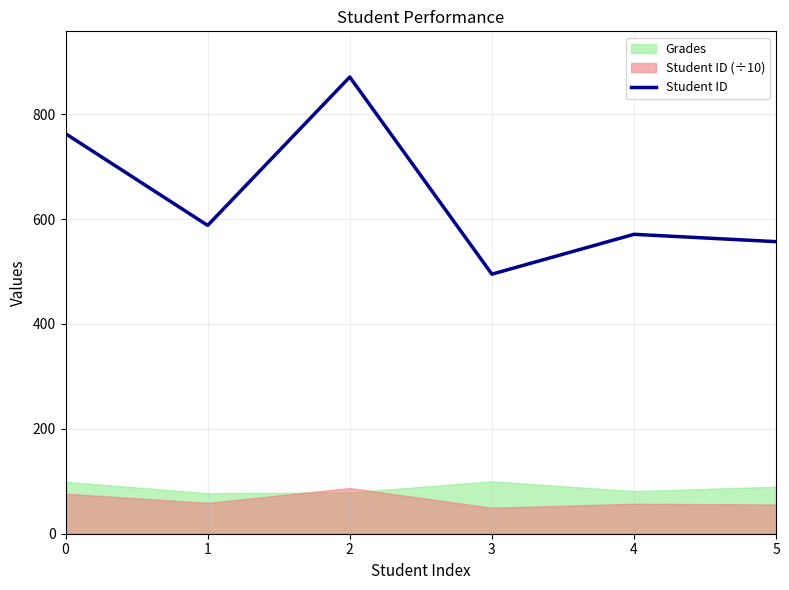

What is the value of the 4th point from the left?

495